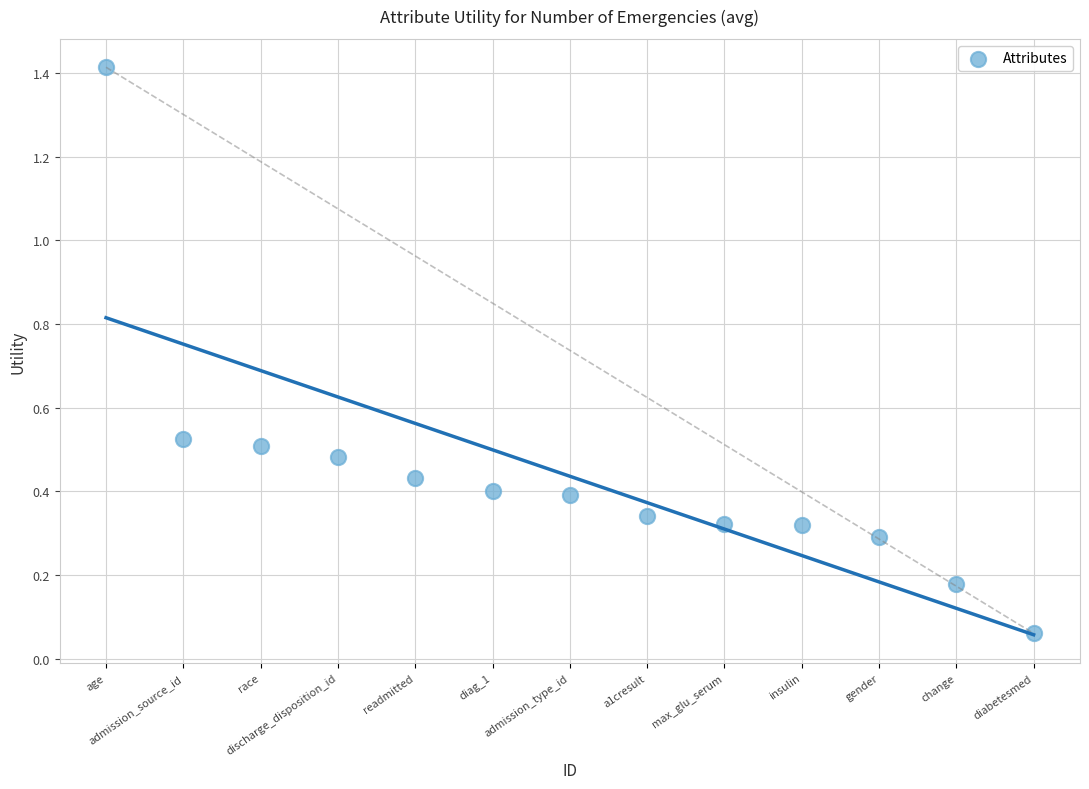

What is the range of X values (max minus min)?

12.0